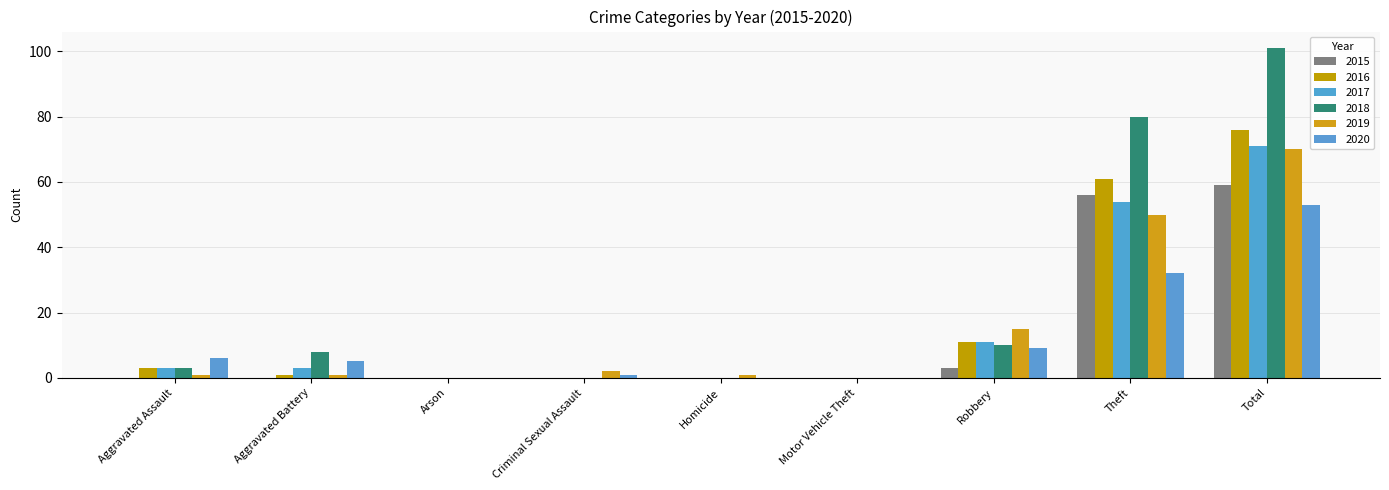

What is the difference between the second highest and minimum values in the 2017 series?

54